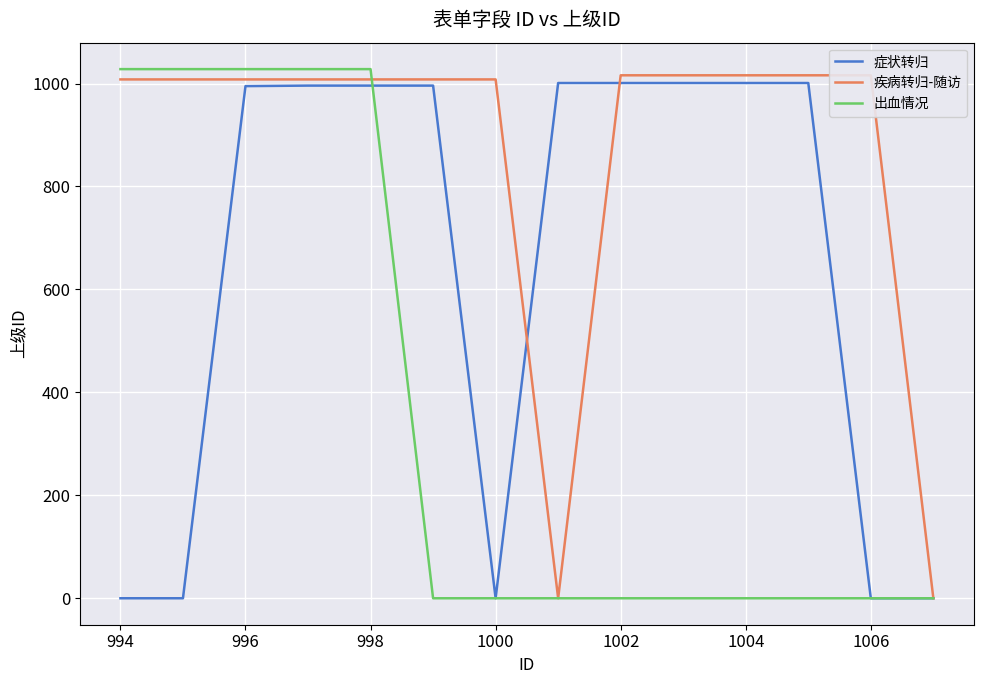

What is the maximum value for 出血情况?

1028